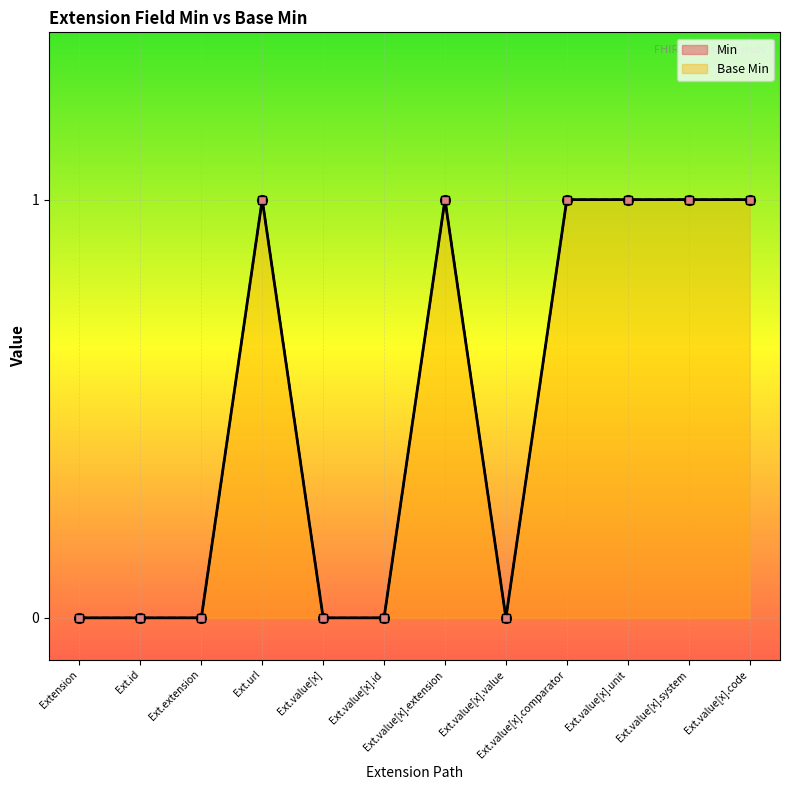

What is the label of the 11th point from the right?

Ext.id